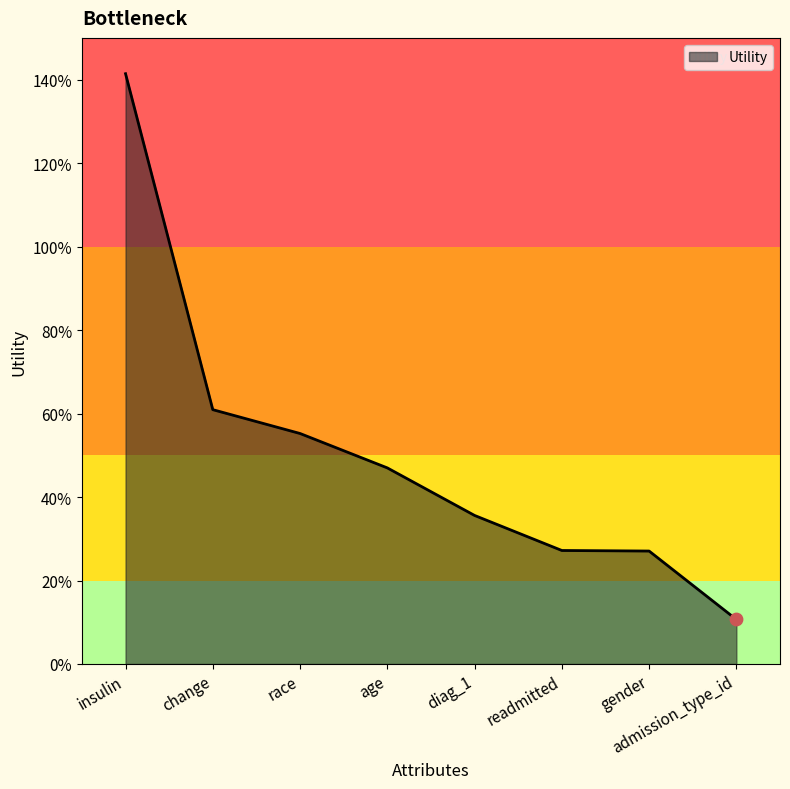

Which has a higher value, readmitted or age?

age